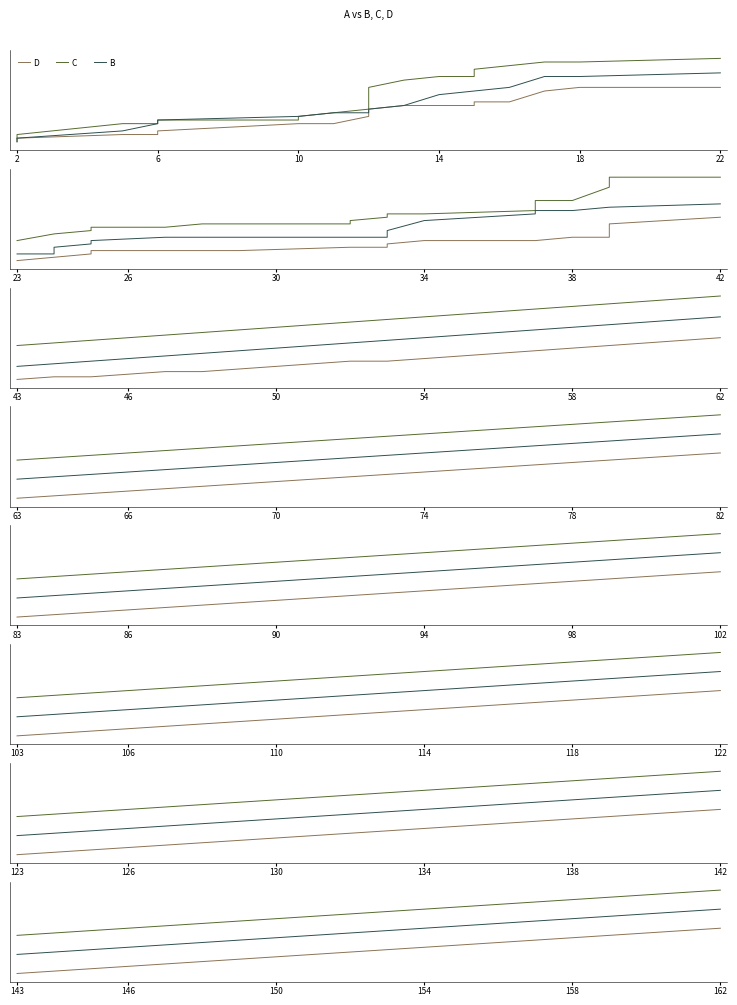

What is the lowest value of the C series?

143